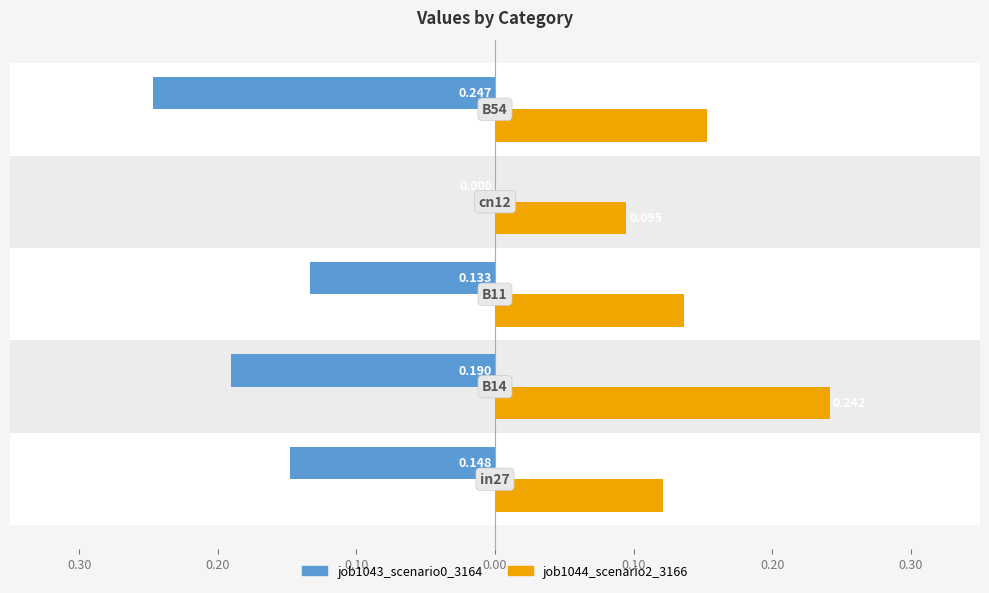

How many groups of bars are there?

5